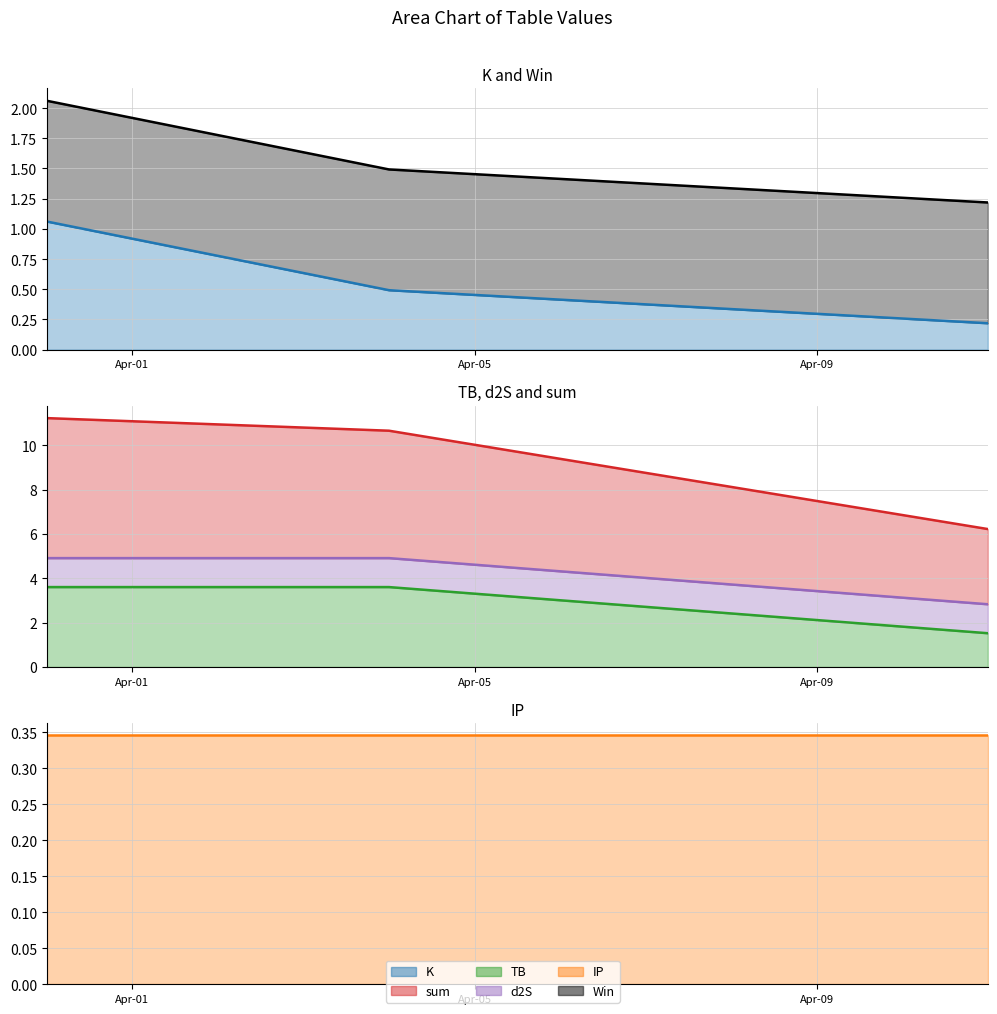

Where does the TB series first go above 3?

2024-03-31